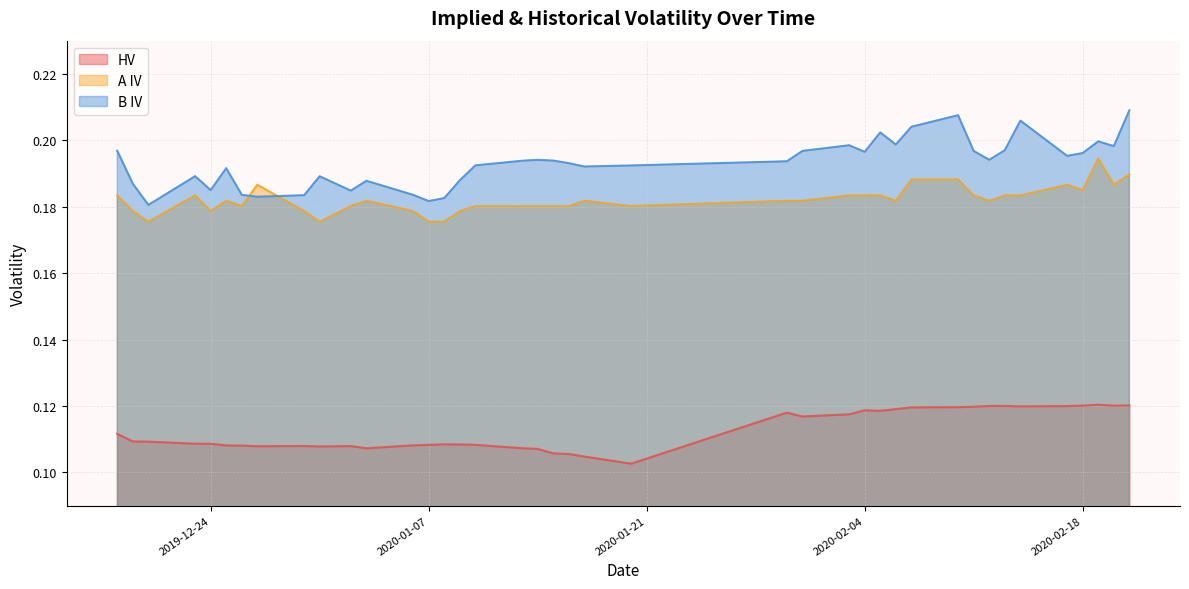

Reading left to right, extract all data points from this chart.

HV: 0.1	0.1	0.1	0.1	0.1	0.1	0.1	0.1	0.1	0.1	0.1	0.1	0.1	0.1	0.1	0.1	0.1	0.1	0.1	0.1	0.1	0.1	0.1	0.1	0.1	0.1	0.1	0.1	0.1	0.1	0.1	0.1	0.1	0.1	0.1	0.1	0.1	0.1	0.1	0.1
A IV: 0.2	0.2	0.2	0.2	0.2	0.2	0.2	0.2	0.2	0.2	0.2	0.2	0.2	0.2	0.2	0.2	0.2	0.2	0.2	0.2	0.2	0.2	0.2	0.2	0.2	0.2	0.2	0.2	0.2	0.2	0.2	0.2	0.2	0.2	0.2	0.2	0.2	0.2	0.2	0.2
B IV: 0.2	0.2	0.2	0.2	0.2	0.2	0.2	0.2	0.2	0.2	0.2	0.2	0.2	0.2	0.2	0.2	0.2	0.2	0.2	0.2	0.2	0.2	0.2	0.2	0.2	0.2	0.2	0.2	0.2	0.2	0.2	0.2	0.2	0.2	0.2	0.2	0.2	0.2	0.2	0.2